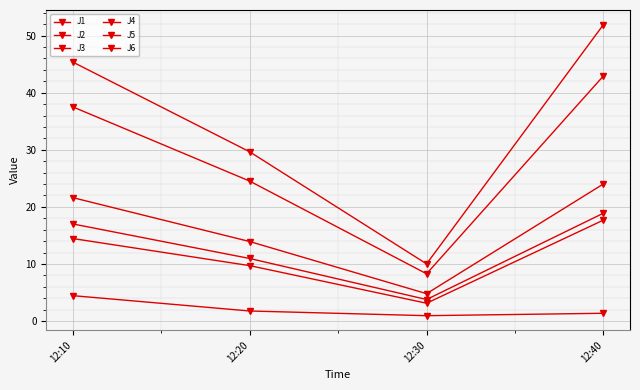

What is the difference between the J4 values at 12:30 and 12:10?

35.3